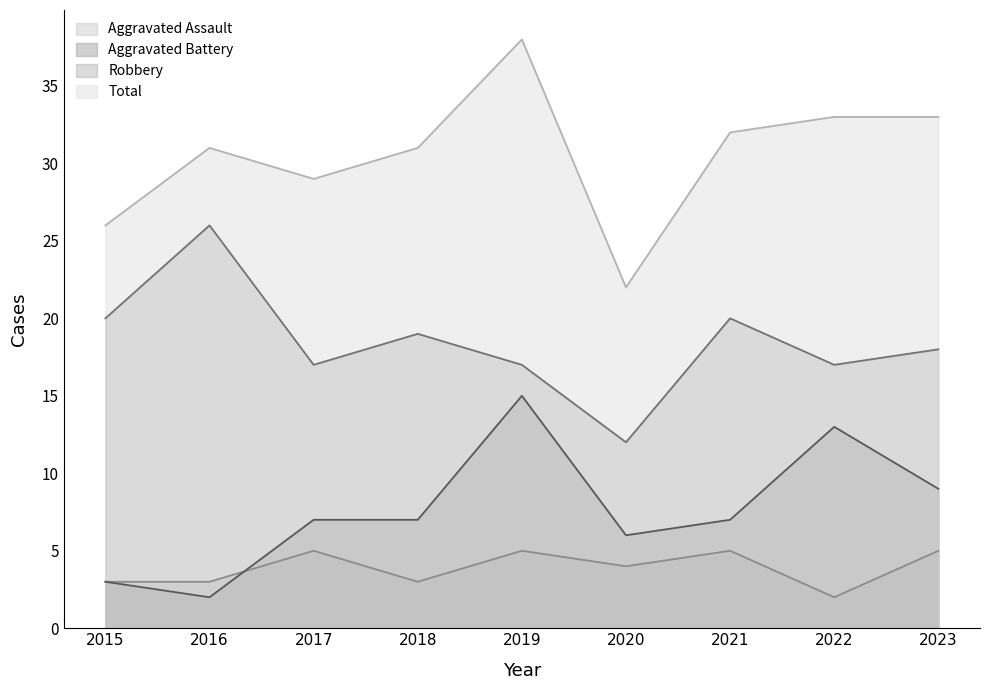

Rank the series by their maximum value, from lowest to highest.

Aggravated Assault, Aggravated Battery, Robbery, Total